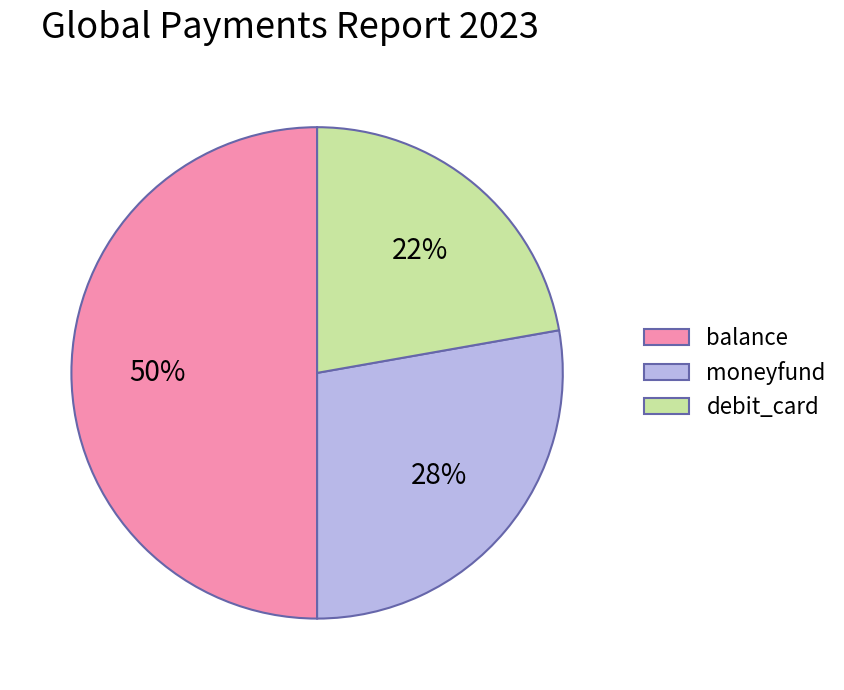

The moneyfund slice represents 35% of the pie. True or false?

False